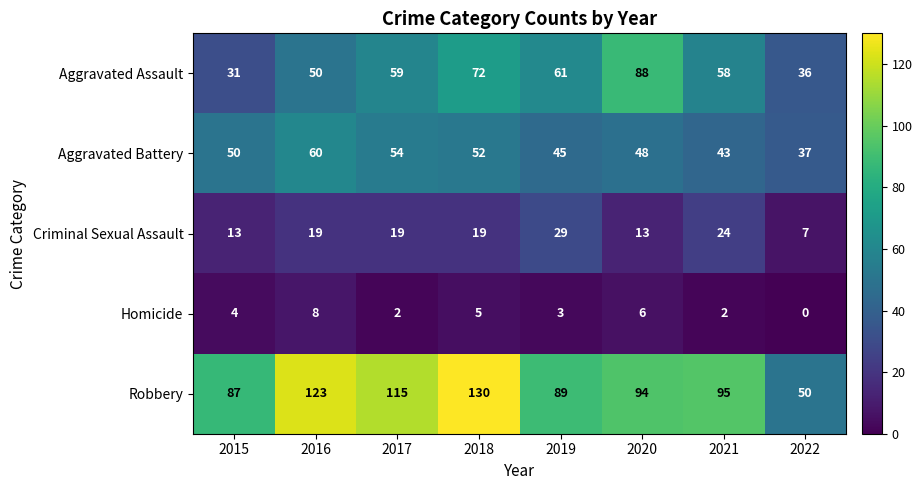

Which series has the largest total across all categories?

Robbery